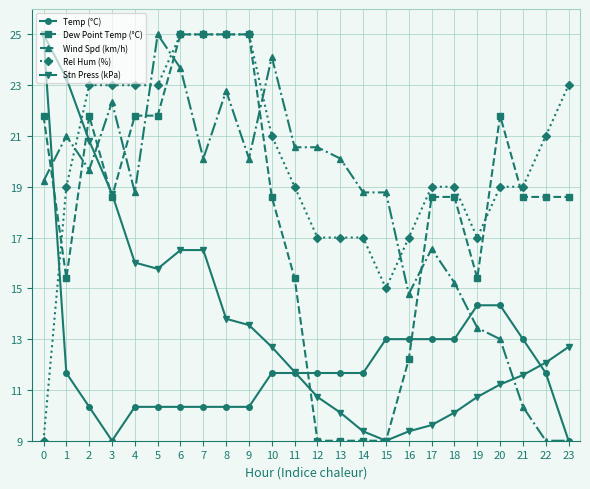

At 10, list the series in order from smallest to largest.

Temp (°C), Stn Press (kPa), Dew Point Temp (°C), Rel Hum (%), Wind Spd (km/h)